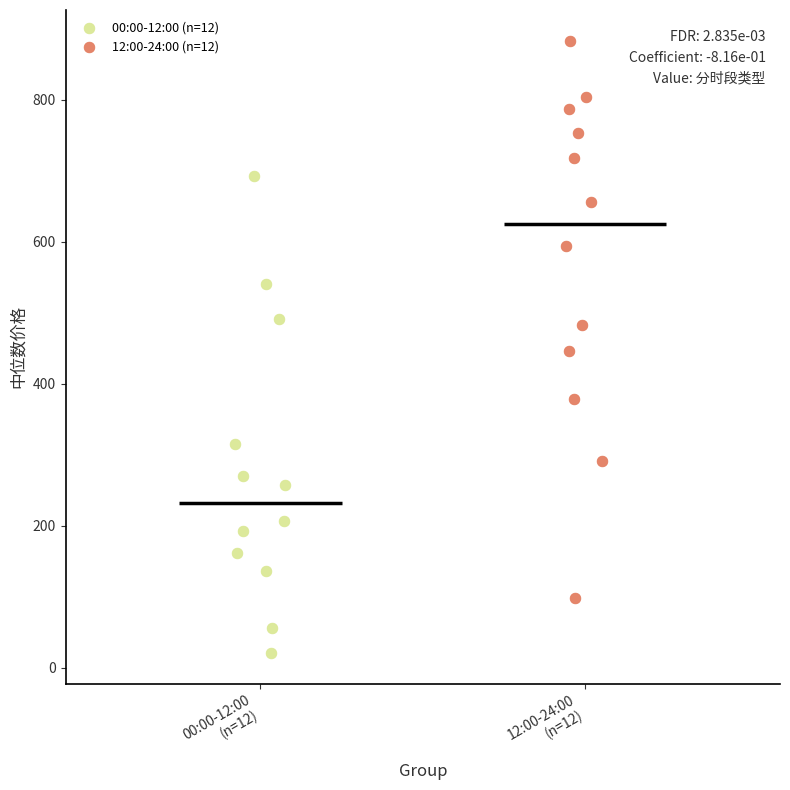

Which series reaches the maximum Y coordinate?

12:00-24:00 (n=12)